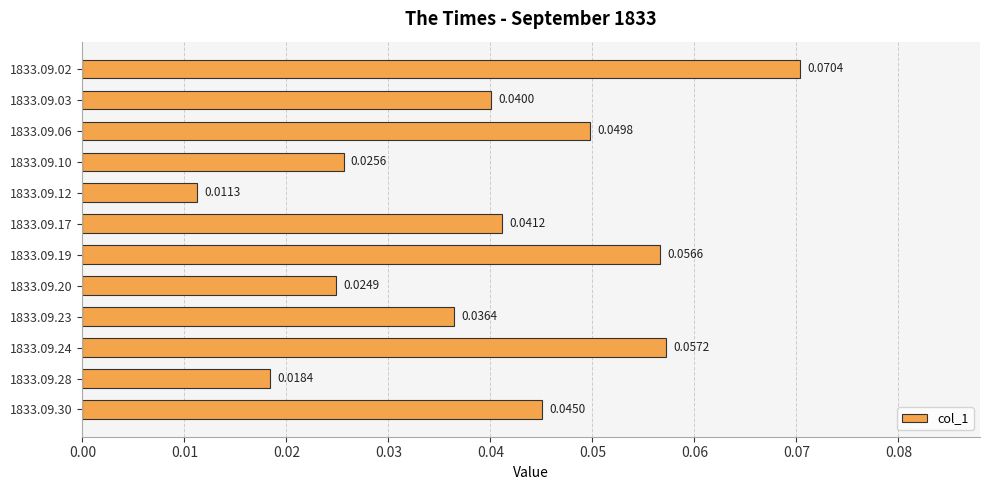

Count the number of data series in this chart.

1